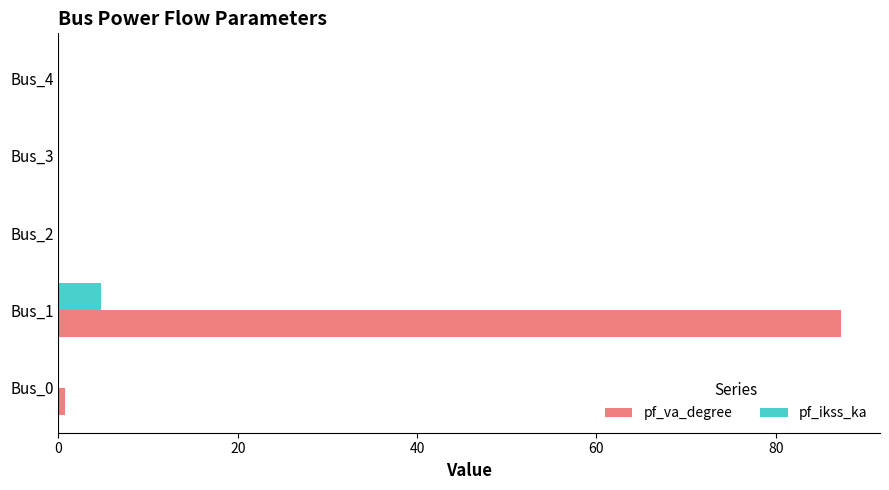

At which category is the sum across all series the highest?

Bus_1